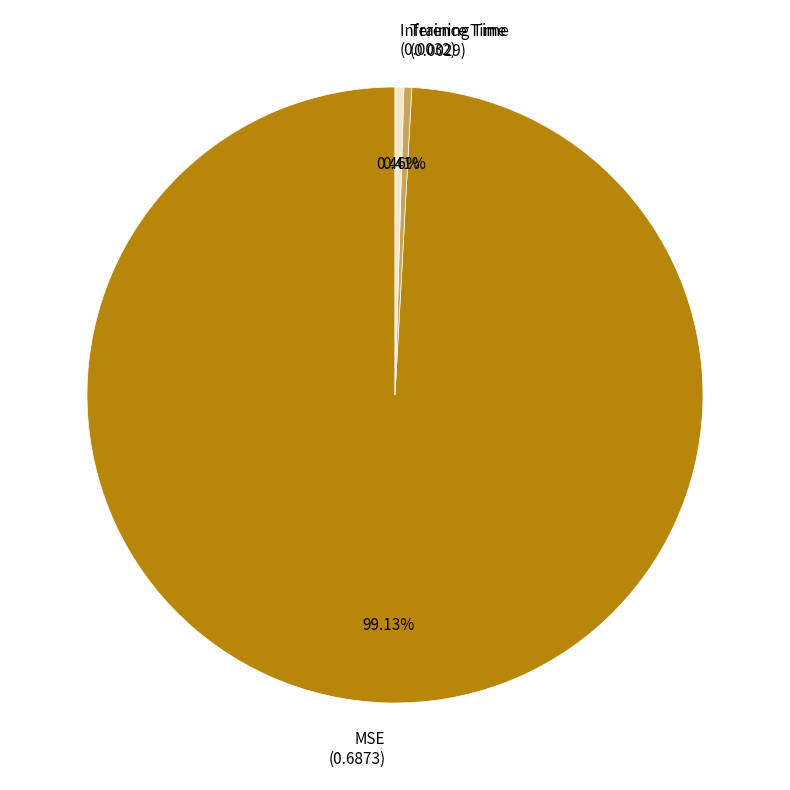

What is the majority slice?

MSE